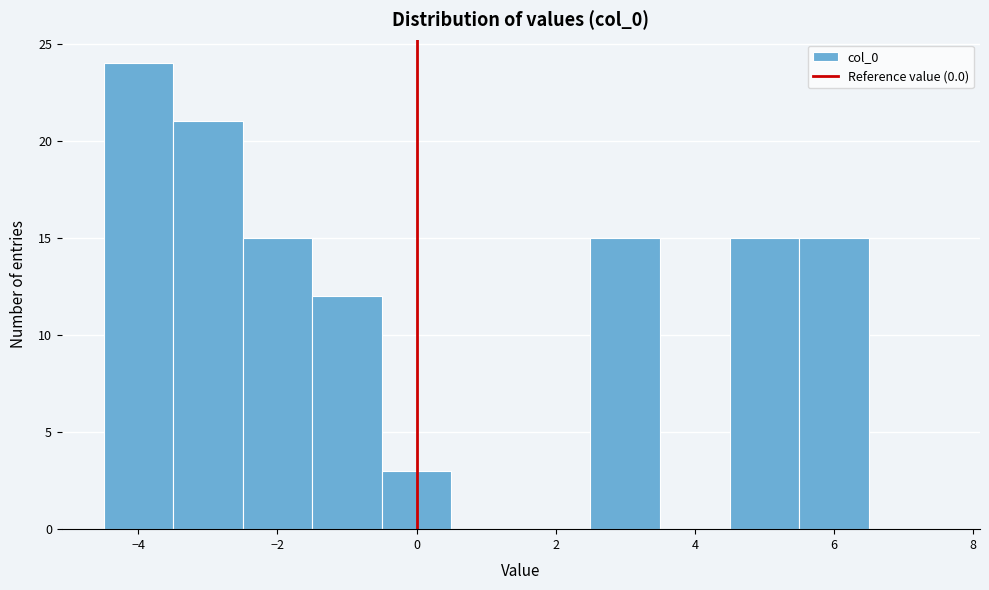

Which range on the x-axis has the tallest bar?

-4.5 to -3.5